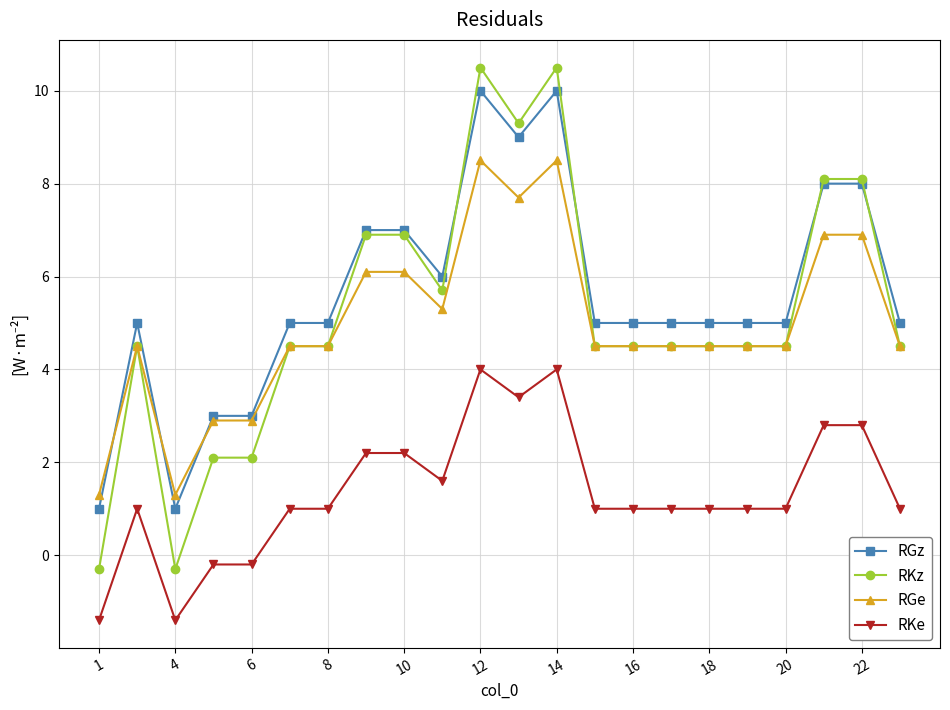

What is the value of the RGe point at the 21st from the left?

6.9